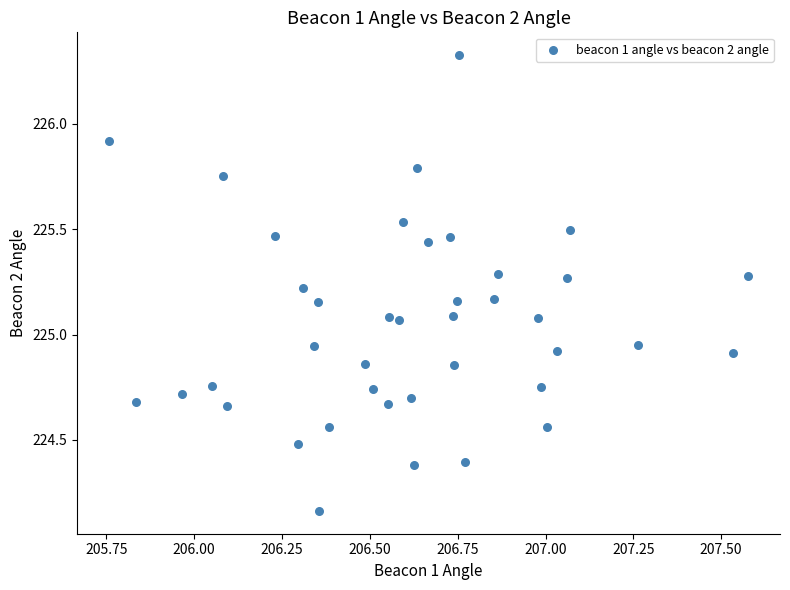

What is the range of X values (max minus min)?

1.8